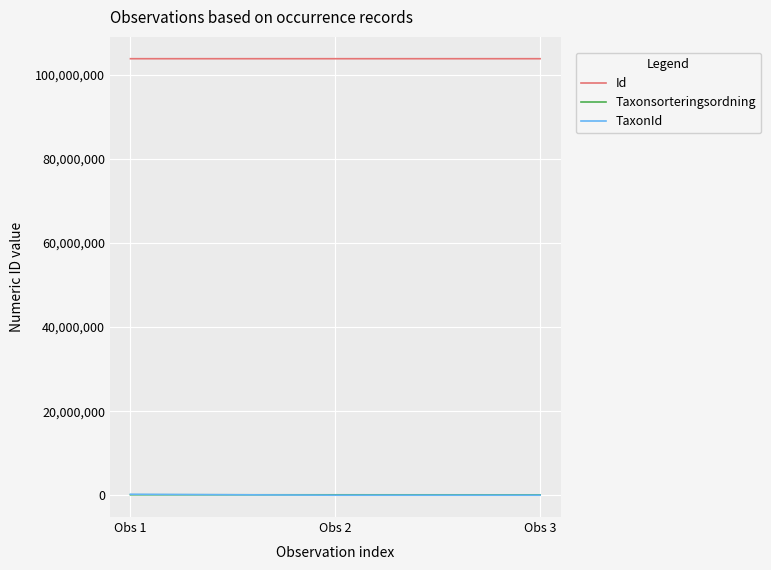

What is the lowest value of the Id series?

103859951